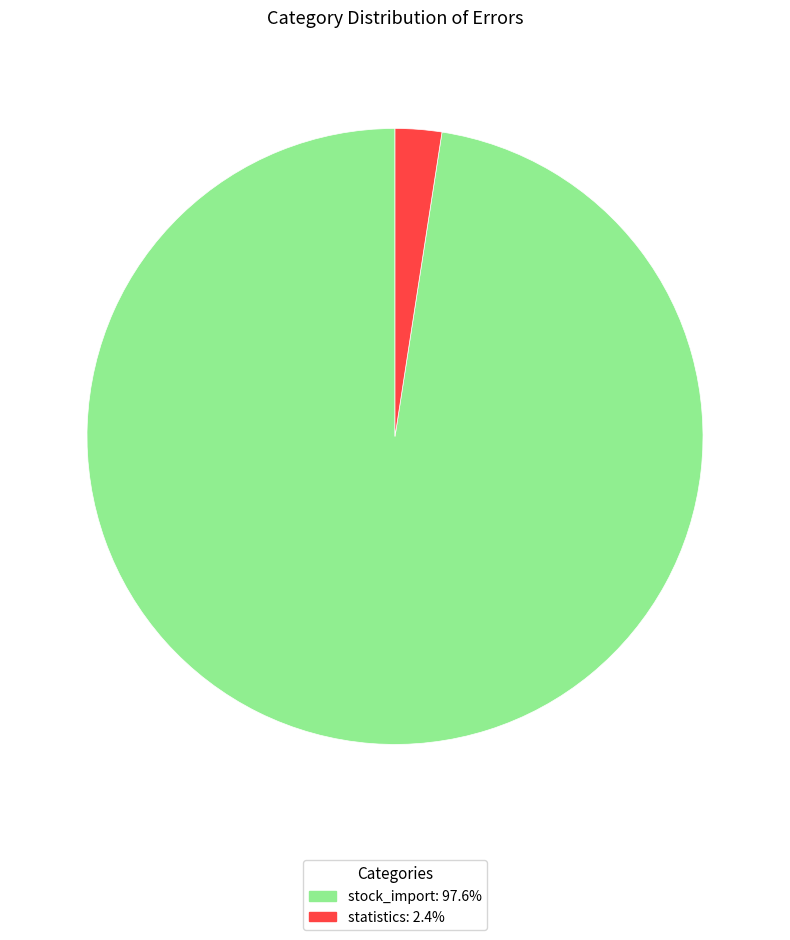

Which category has the biggest portion of the pie?

stock_import